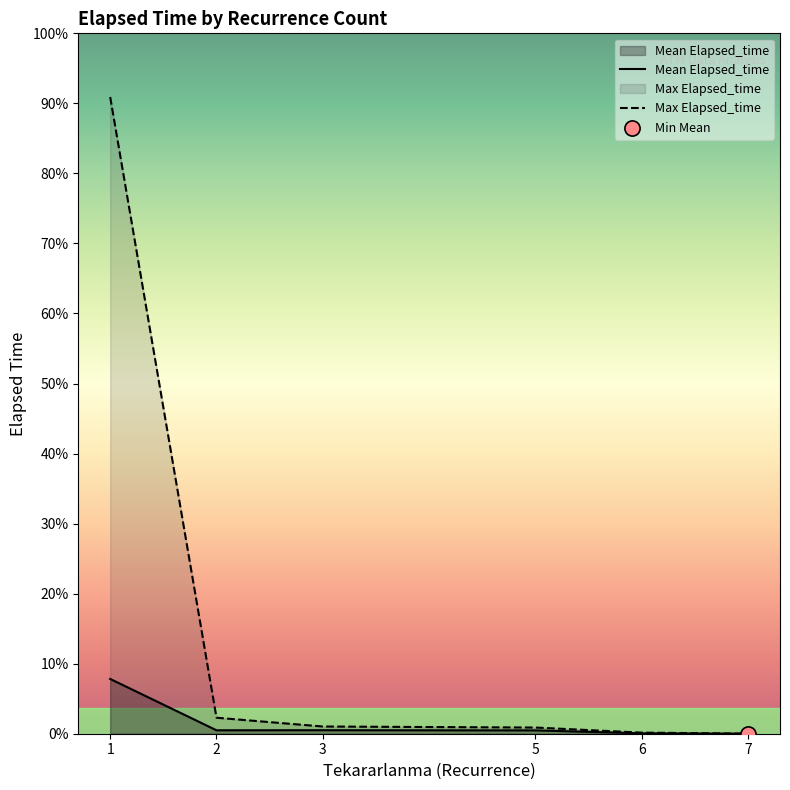

Which series has the largest total across all categories?

Max Elapsed_time